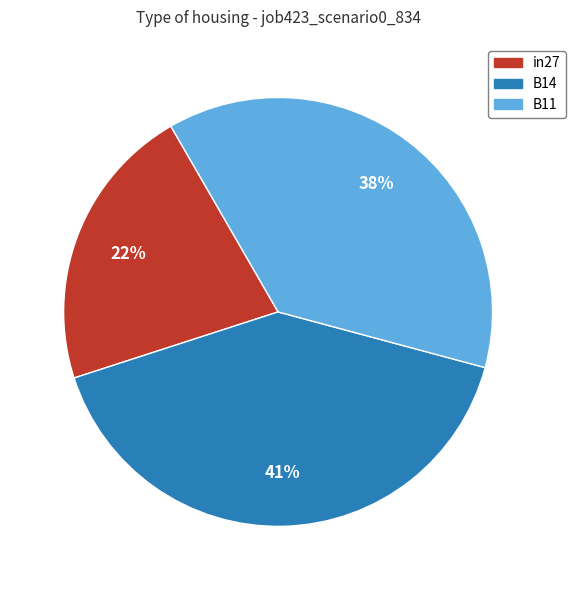

Is the sum of in27 and B14 greater than half?

Yes